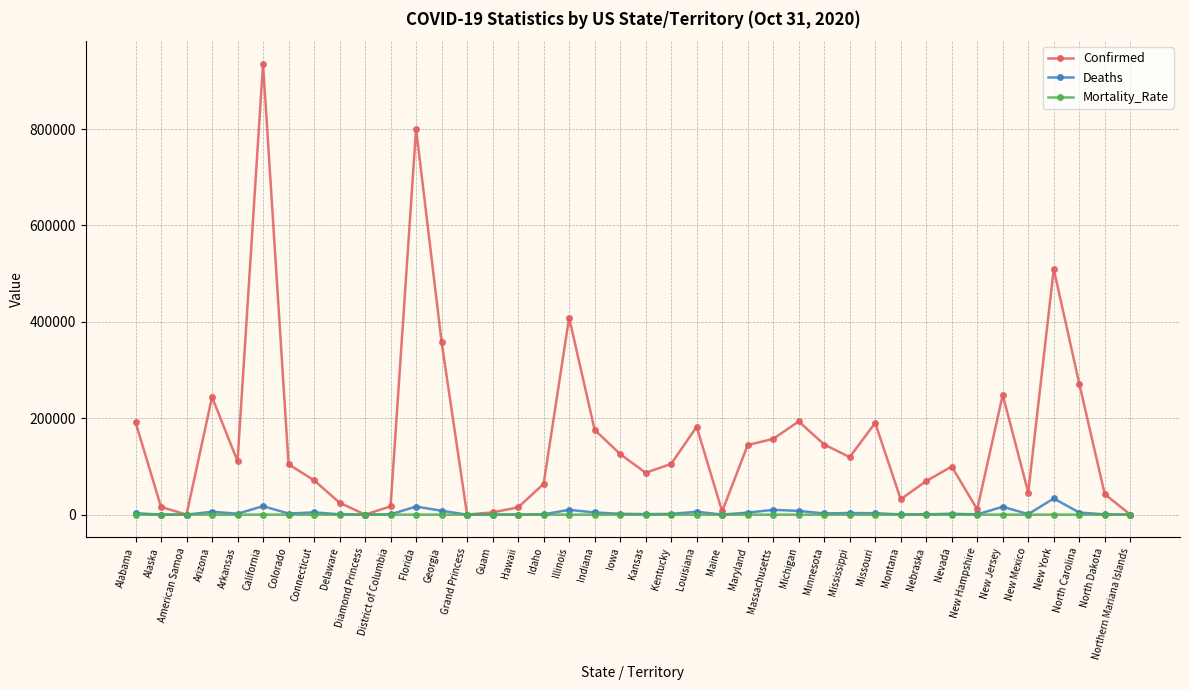

What value does the Deaths series have at California?

17594.0